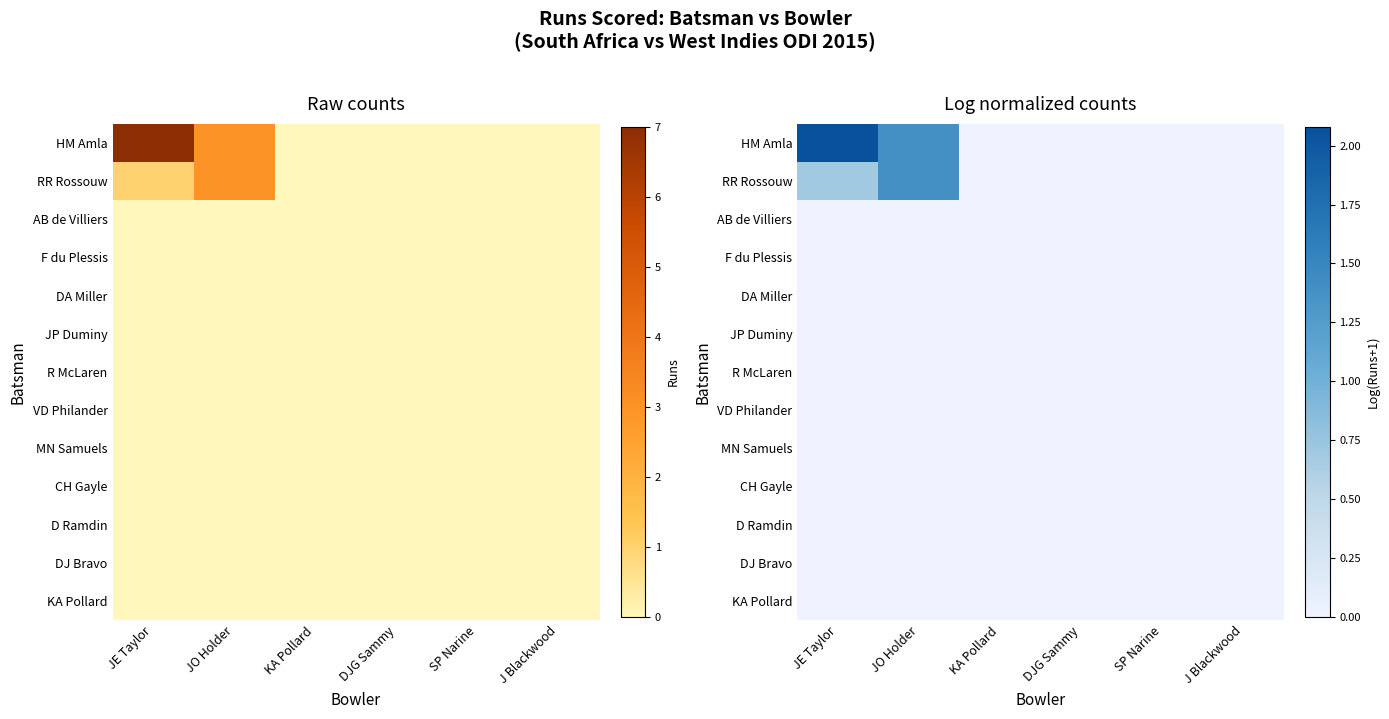

How many data points does each series have?

6